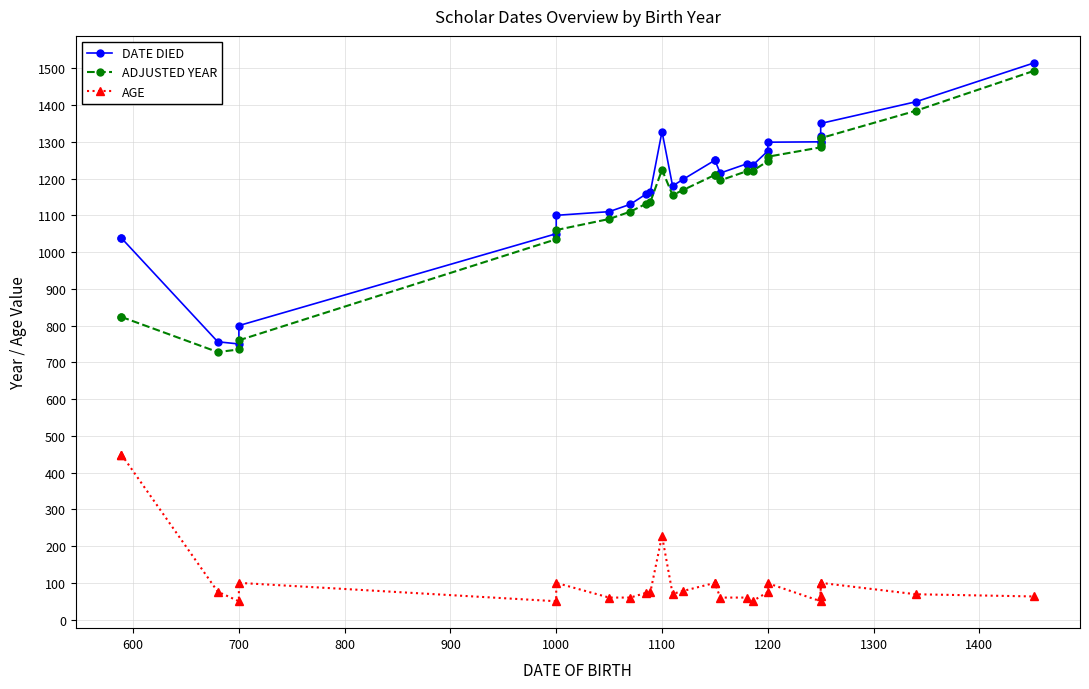

At which category does ADJUSTED YEAR reach its first local peak?

1100